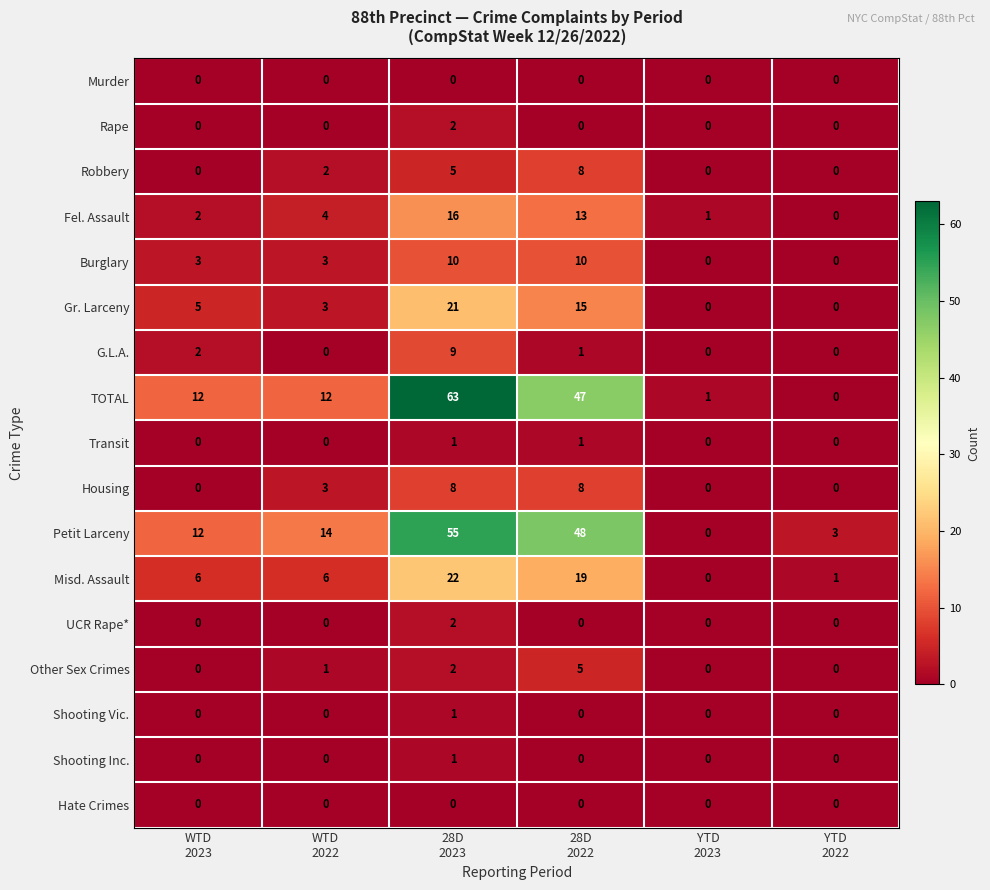

What is the maximum value shown in the chart?

63